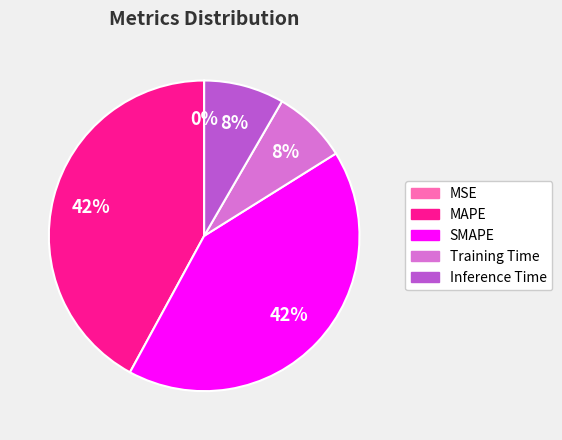

To the nearest percent, what is the difference between the largest and smallest slice percentages?

42%